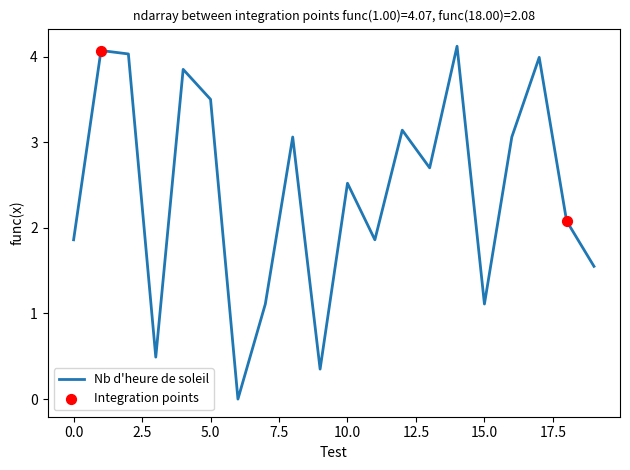

What is the difference between the maximum and minimum values?

4.1